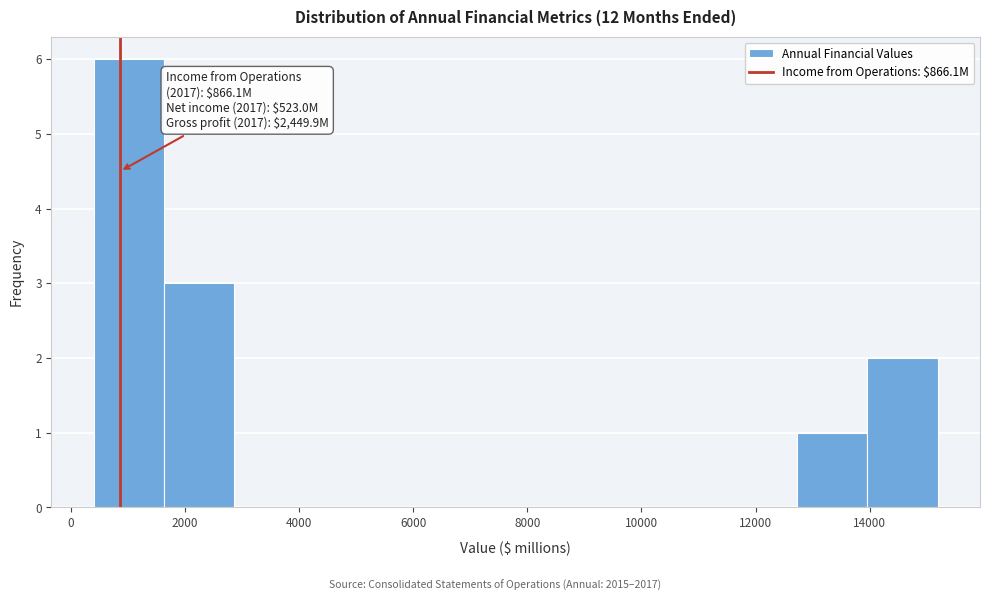

Over which range of the x-axis is the bar tallest?

400 to 1600